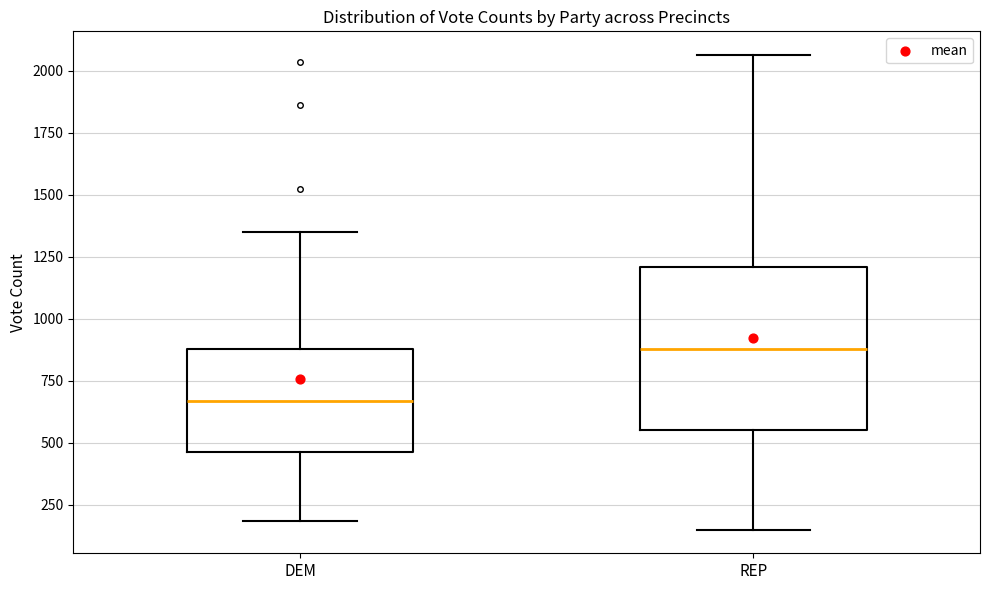

Reading left to right, transcribe this box plot: for each box, give where its median line is, the range the box spans, and where its two whiskers end, as read against the y-axis. The values are not printed on the chart, so give them approximately, as read against the axis.

DEM: median 650, box 450 to 900, whiskers 200 to 1350
REP: median 900, box 550 to 1200, whiskers 150 to 2050